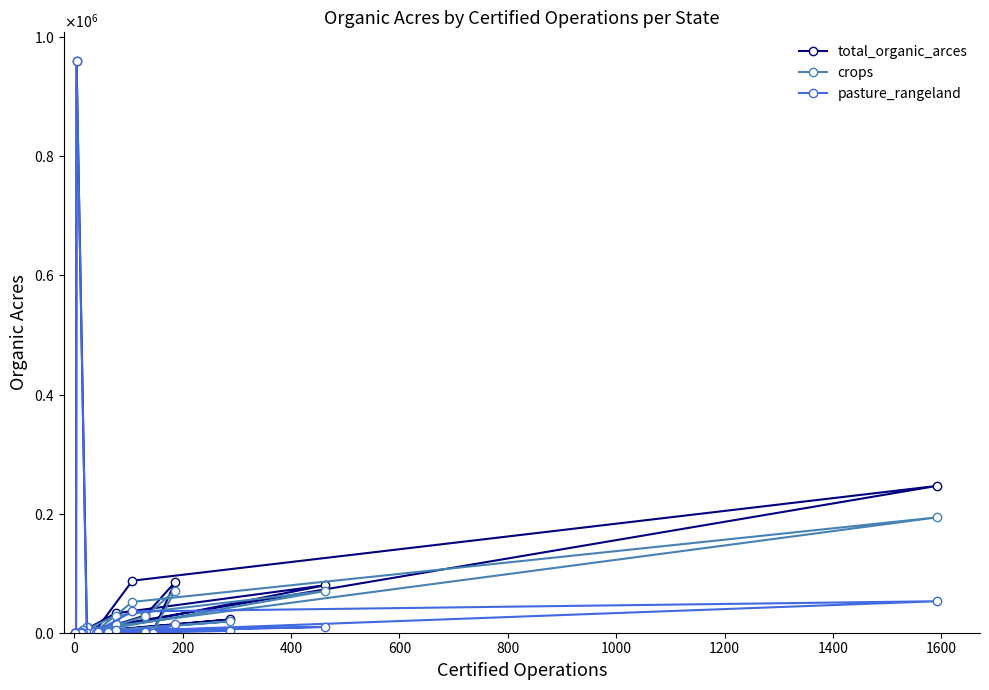

Reading left to right, extract all data points from this chart.

total_organic_arces: 261.5	960185.5	9829.0	4090.2	246549.6	87348.0	1098.8	117.0	13988.0	799.6	2054.7	85045.1	29153.1	3973.9	79793.4	32649.5	818.8	15.0	22268.5	3629.5
crops: 261.5	185.5	9779.0	4090.2	193675.2	51695.3	654.5	86.0	13955.3	799.6	2054.7	70797.2	27587.3	3271.9	70100.6	28758.0	514.8	15.0	19162.5	2759.8
pasture_rangeland: 0.0	960000.0	50.0	0.0	52874.4	35652.7	444.3	31.0	32.7	0.0	0.0	14248.0	1565.8	702.0	9692.8	3891.5	304.0	0.0	3106.0	869.7